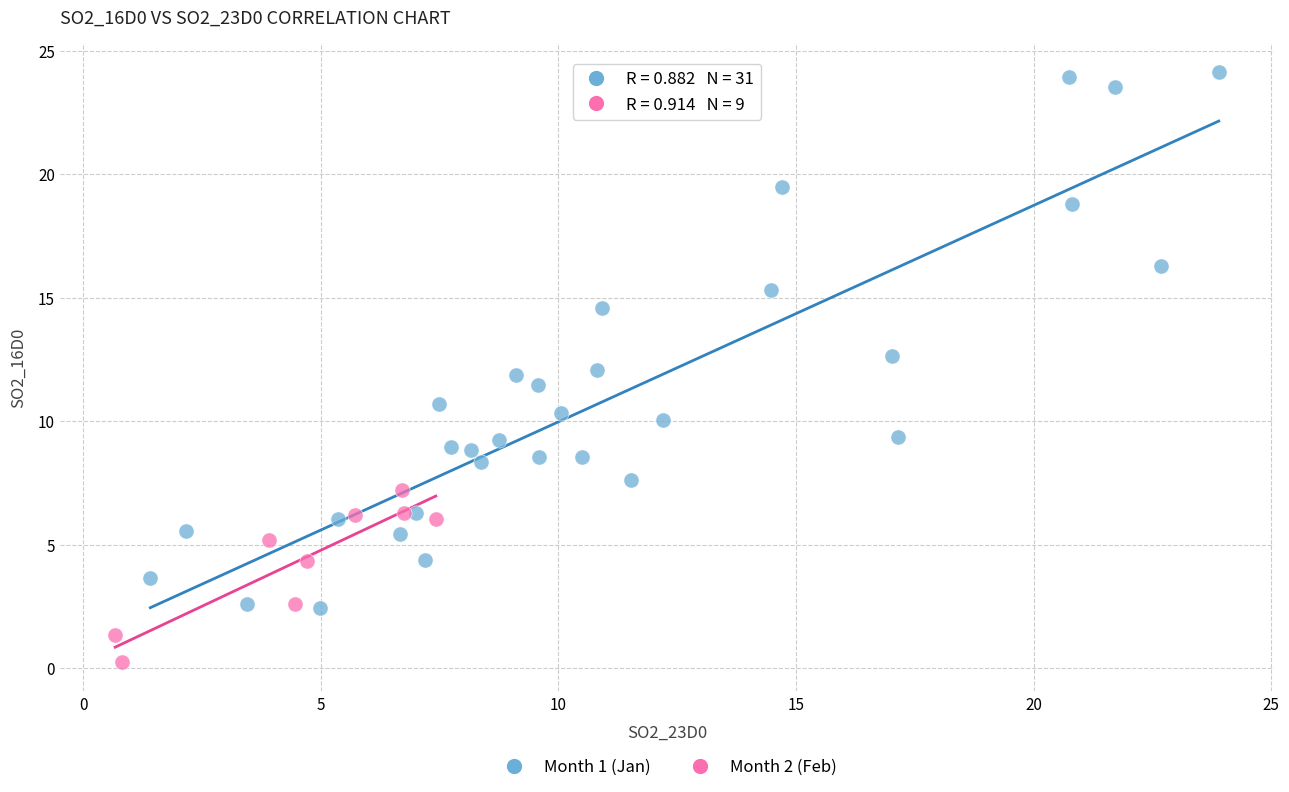

Which series has the largest Y range (max minus min)?

Month 1 (Jan)